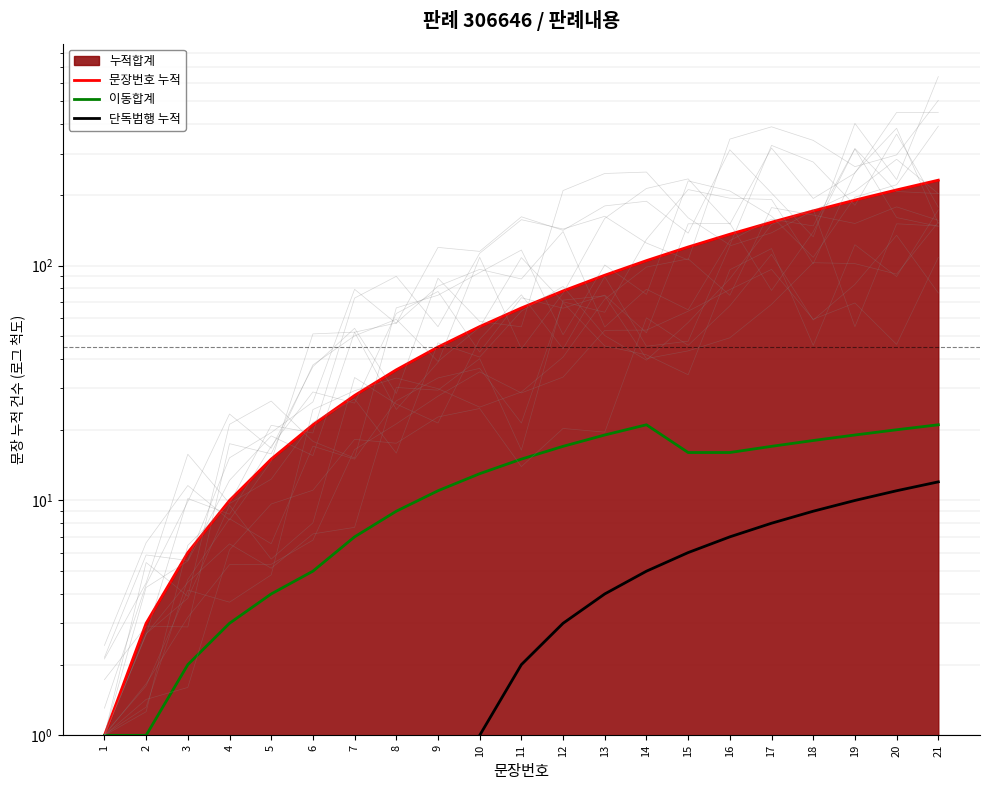

True or false: 단독범행 누적 has more than 0 points higher than both neighbors.

False